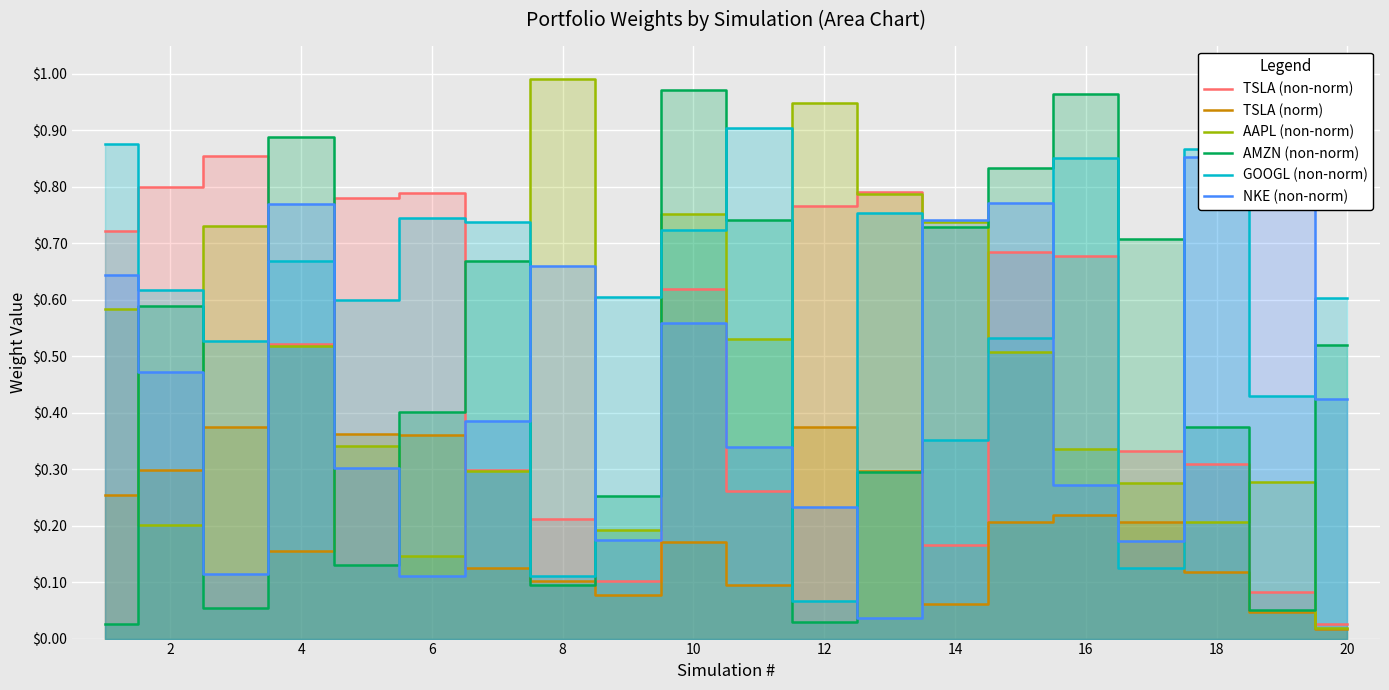

True or false: AMZN (non-norm) has more than 2 points higher than both neighbors.

True